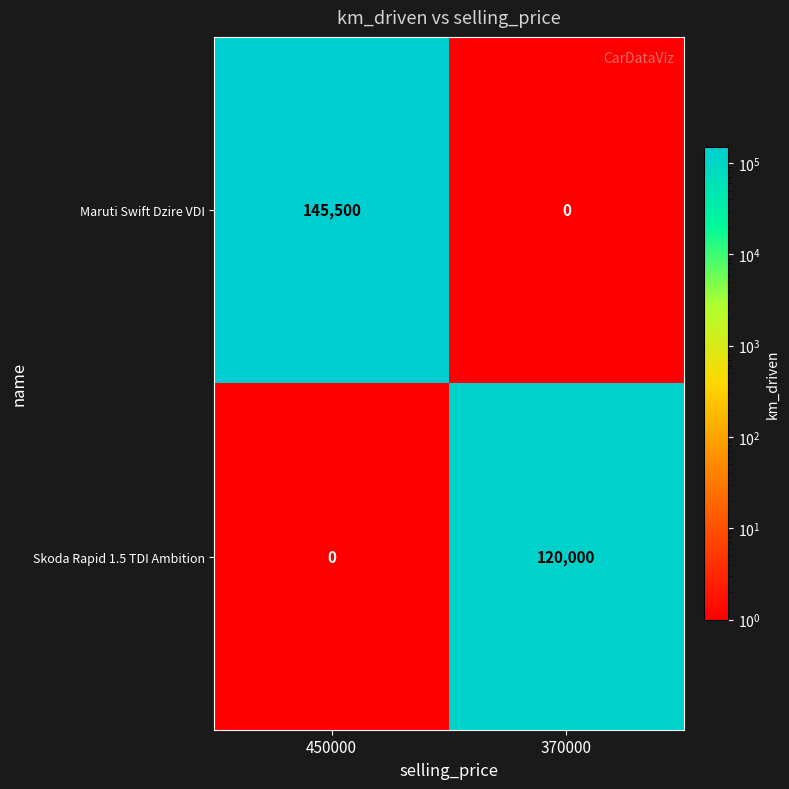

Is it true that Maruti Swift Dzire VDI equals 66990 at 370000?

False